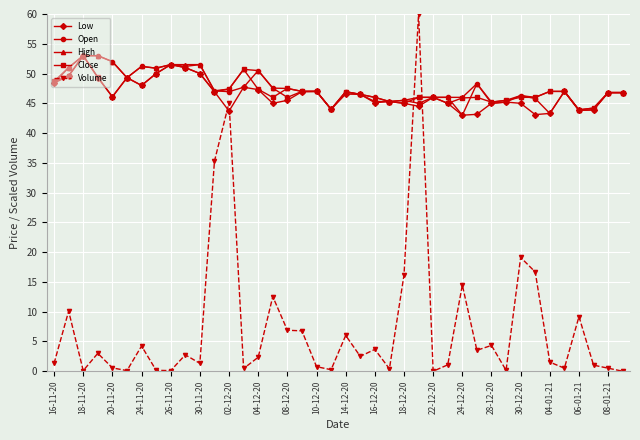

What is the maximum value shown in the chart?

60.0